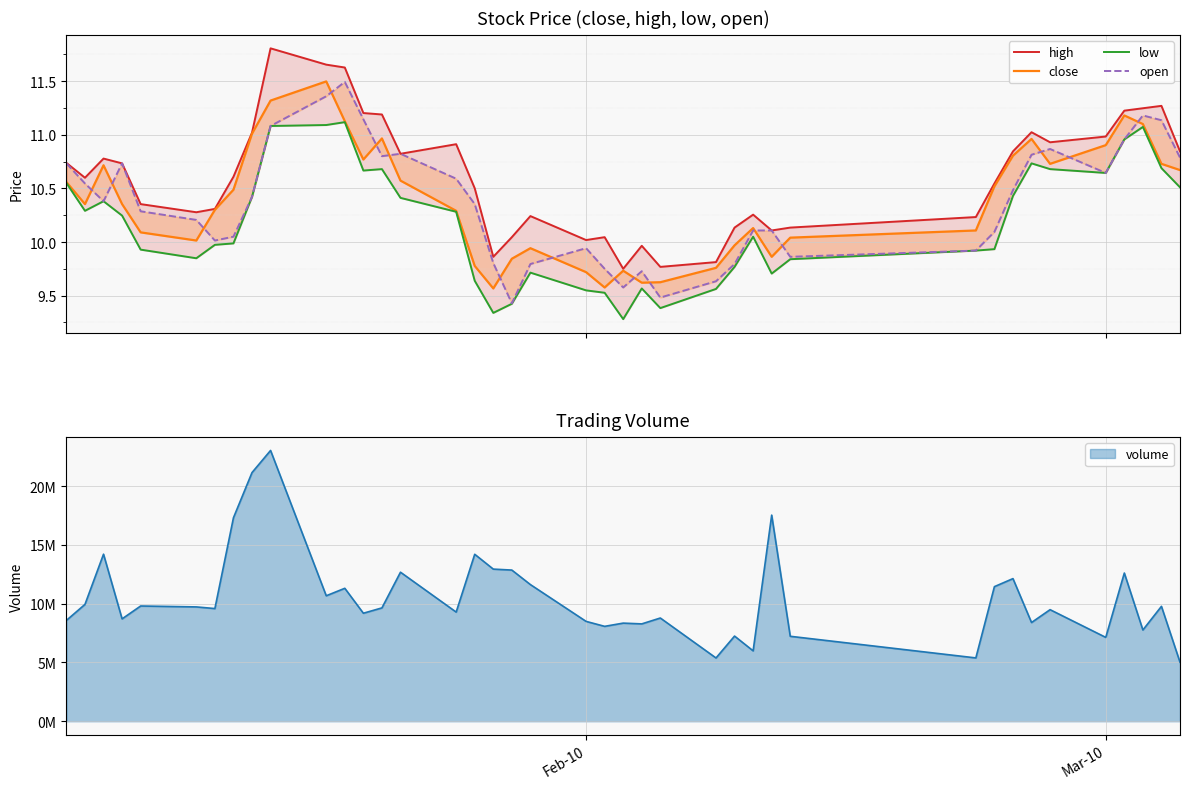

True or false: low and open cross at least once.

False